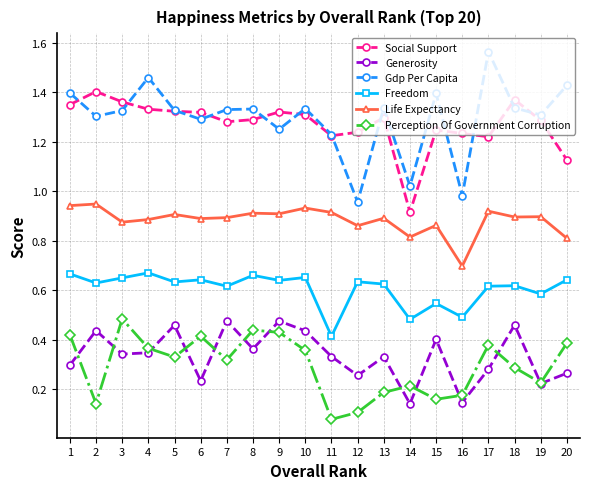

Is it true that Life Expectancy equals 0.6 at 3?

False